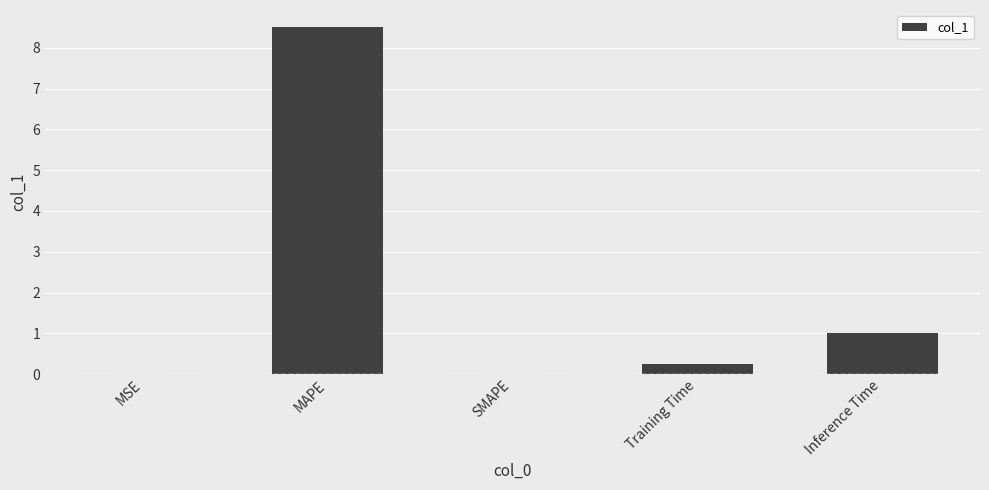

True or false: the data shows -3.9 at SMAPE.

False